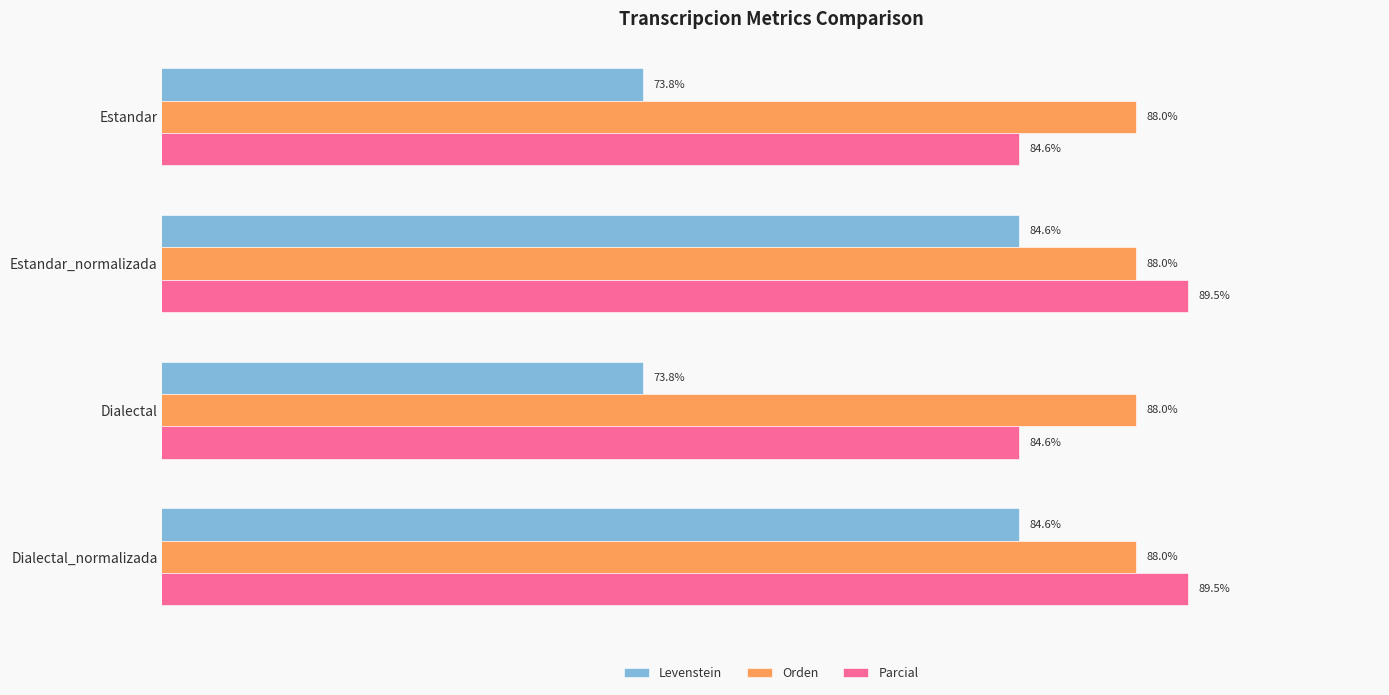

Rank the series at Estandar_normalizada from lowest to highest value.

Levenstein, Orden, Parcial